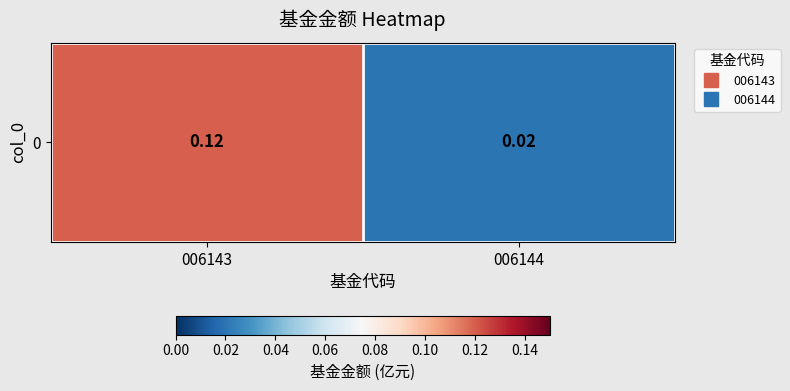

Rank the categories by value from lowest to highest.

006144, 006143